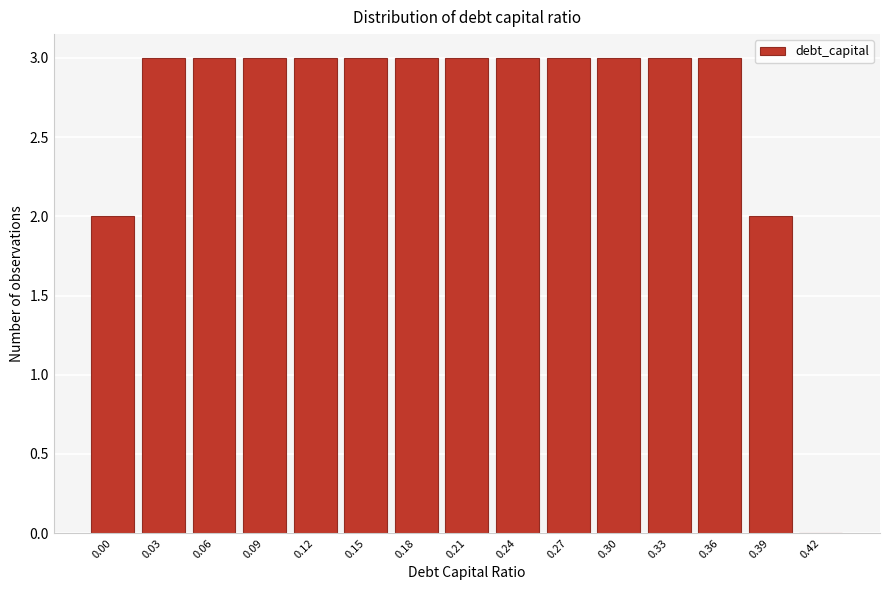

Reading left to right, extract all data points from this chart.

0.00=2	0.03=3	0.06=3	0.09=3	0.12=3	0.15=3	0.18=3	0.21=3	0.24=3	0.27=3	0.30=3	0.33=3	0.36=3	0.39=2	0.42=0